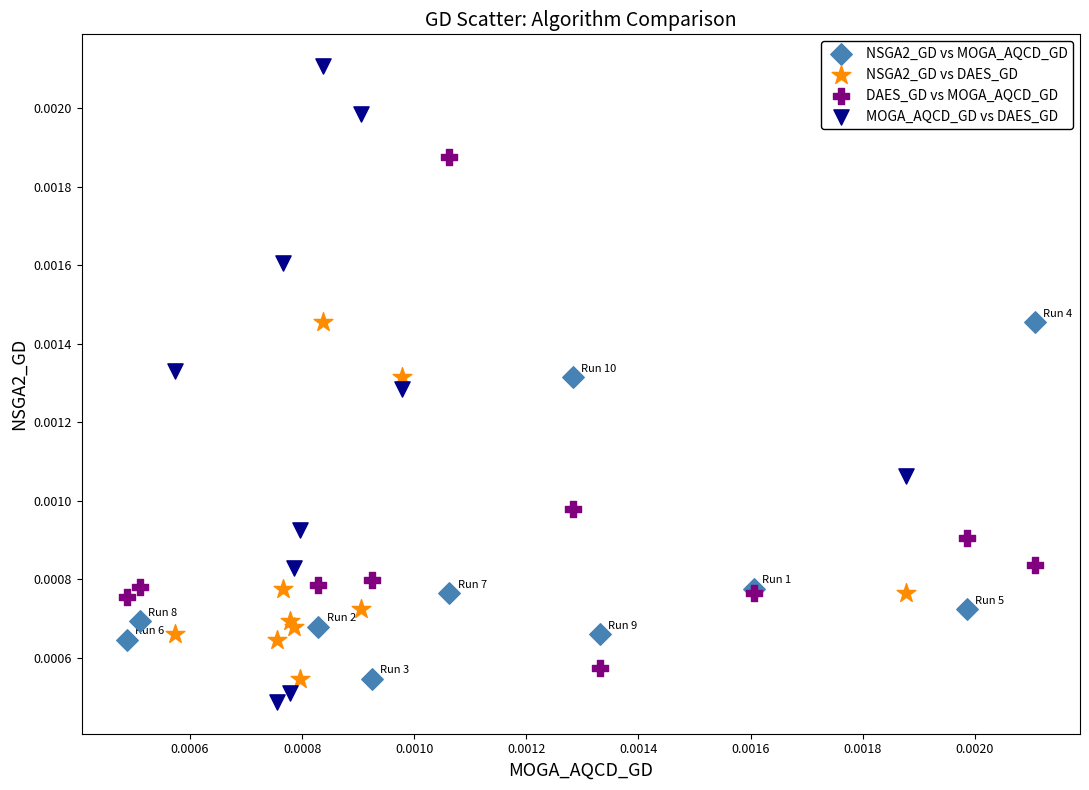

Which series contains the highest Y value?

MOGA_AQCD_GD vs DAES_GD